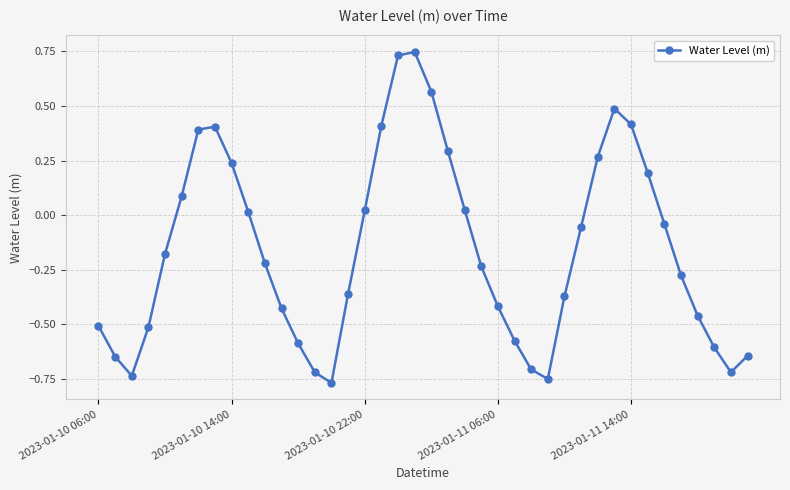

What is the difference between the second highest and second lowest values?

1.5